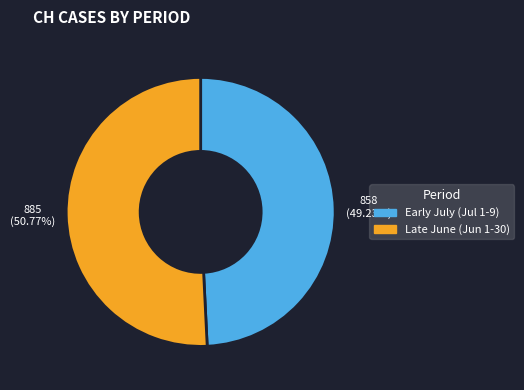

How many slices are in this pie chart?

2